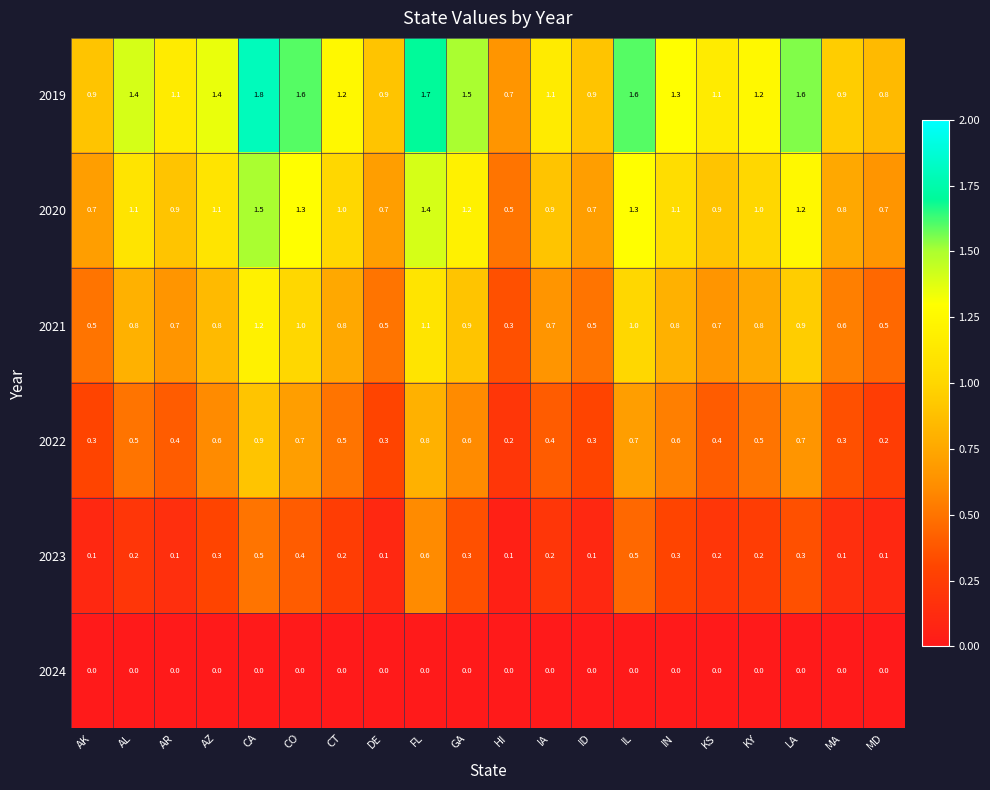

What is the spread (max minus min) of values at KS?

1.1